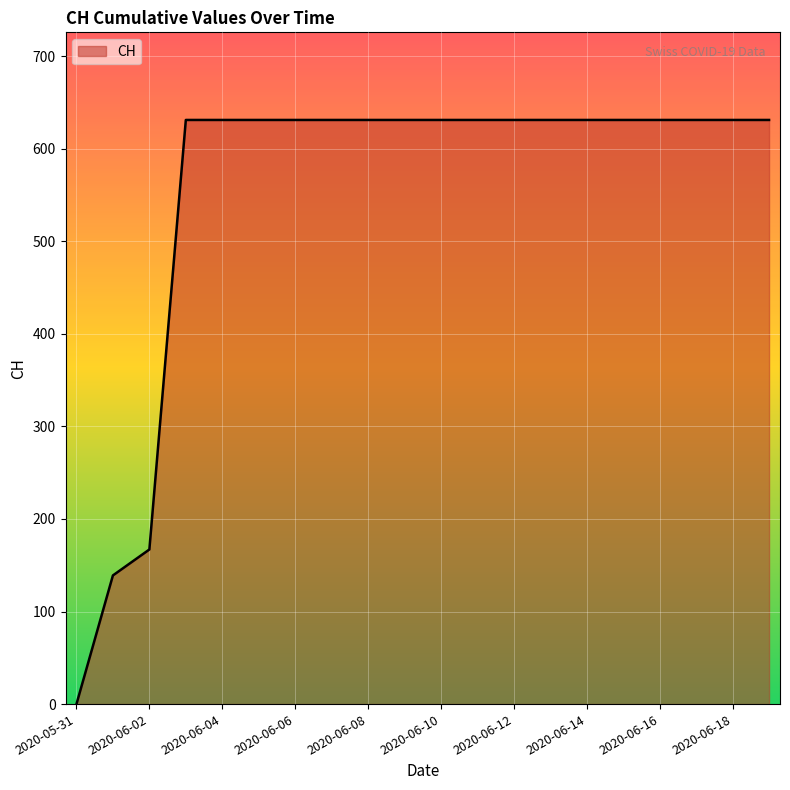

What is the difference between the maximum and minimum values?

631